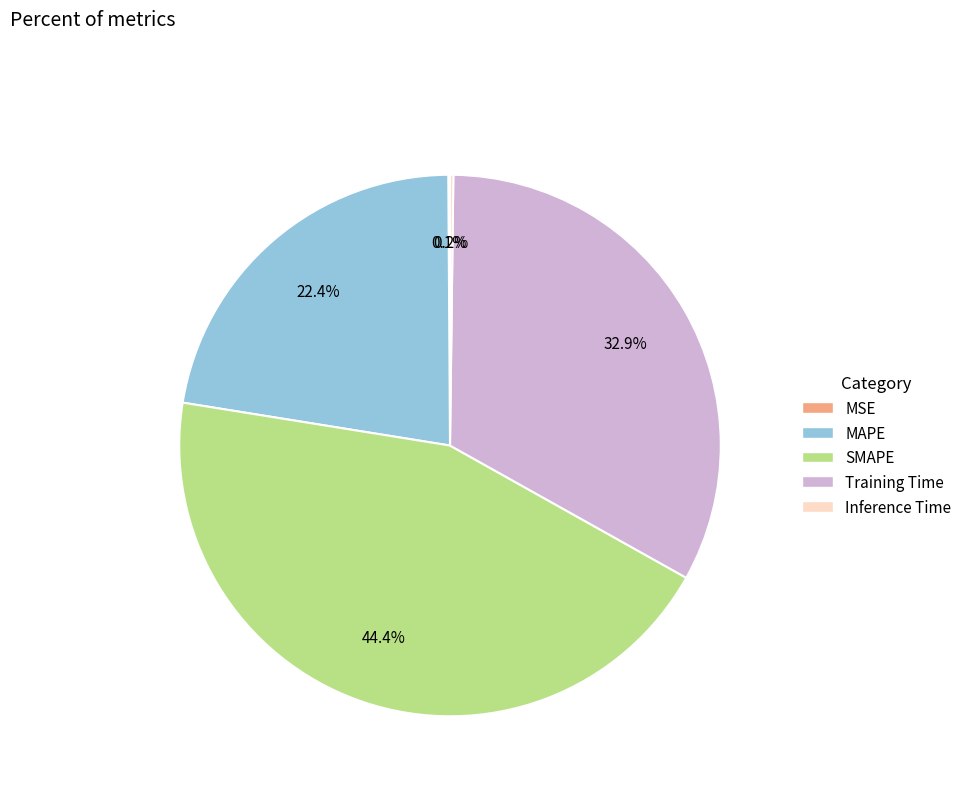

Between MAPE and Training Time, which is larger?

Training Time